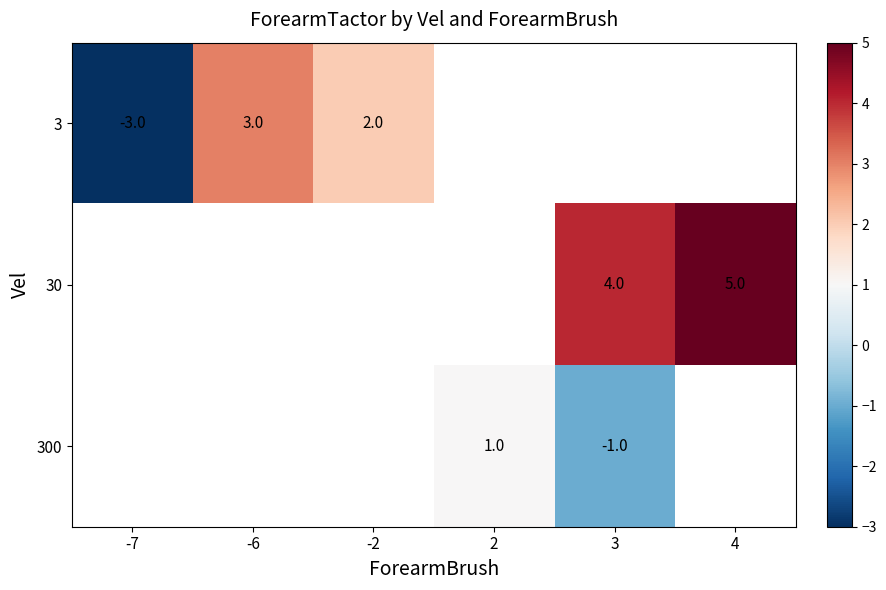

The 30 series shows 4 at 3. True or false?

True